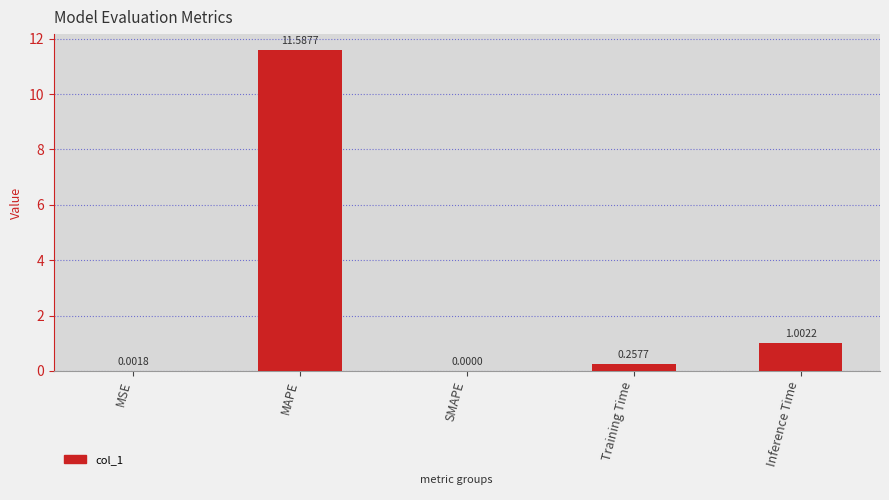

How many positive values are there?

4